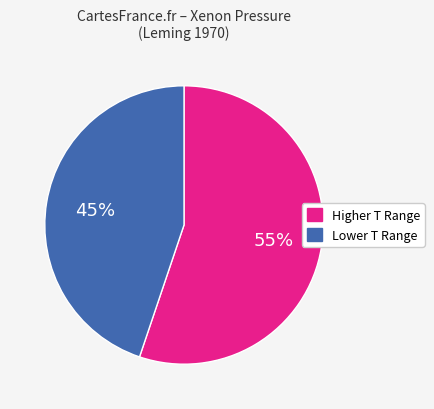

Does any single category account for the majority?

Yes